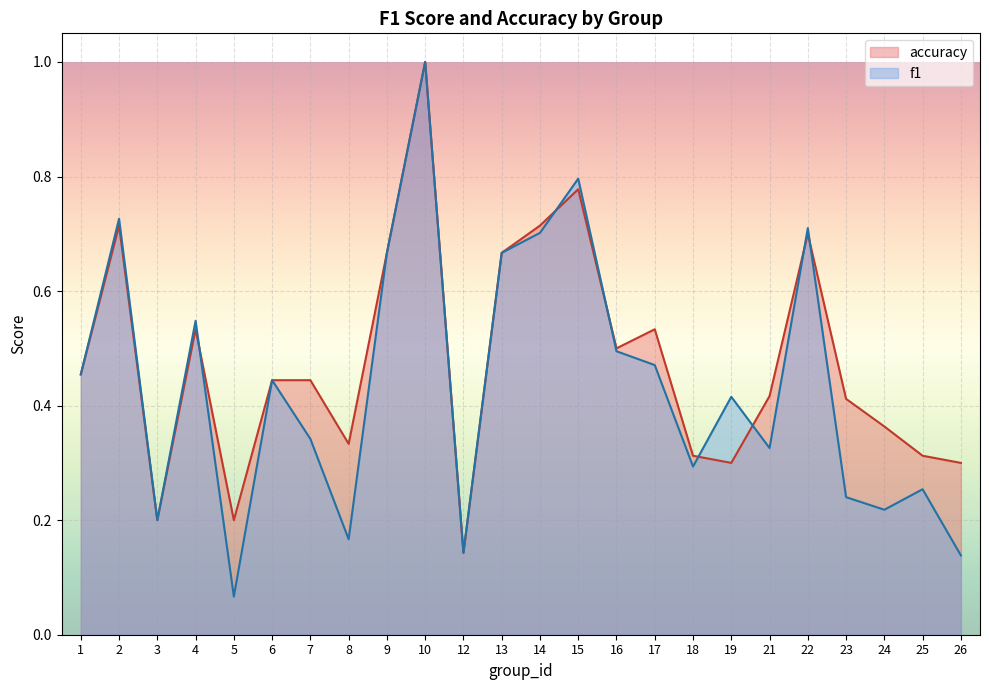

How many times do accuracy and f1 cross each other?

7